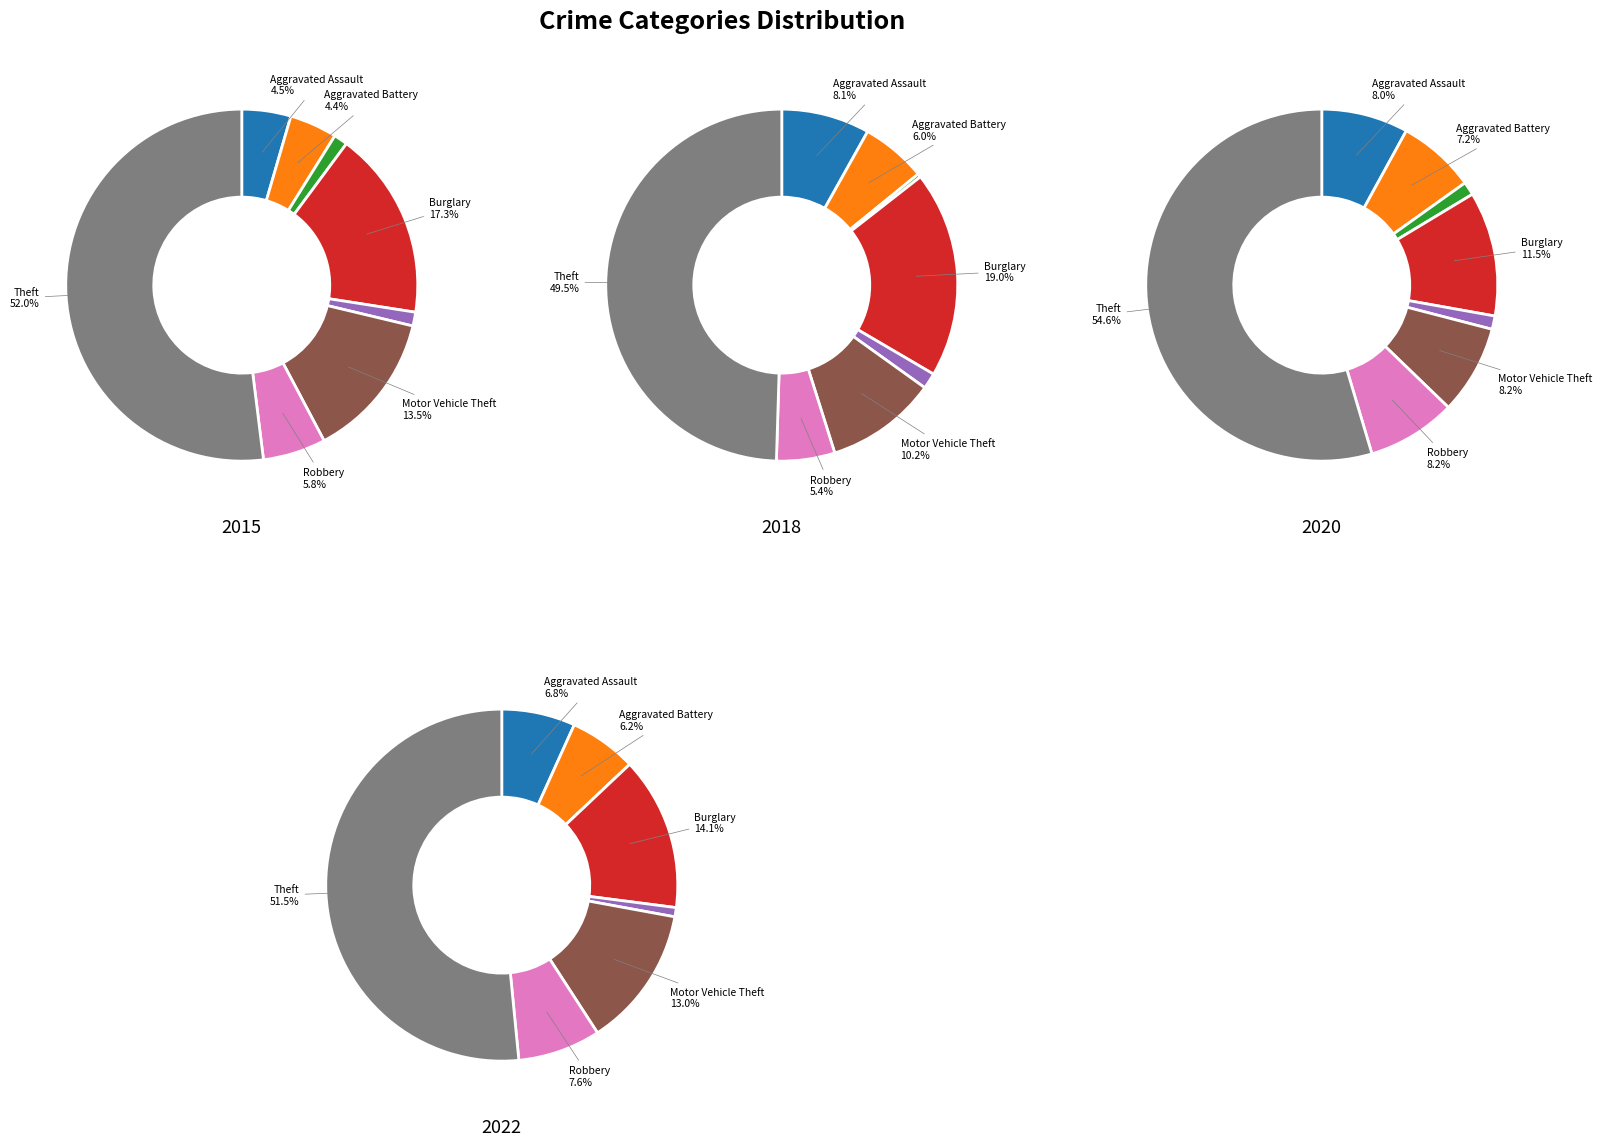

Which slice is the largest?

Theft